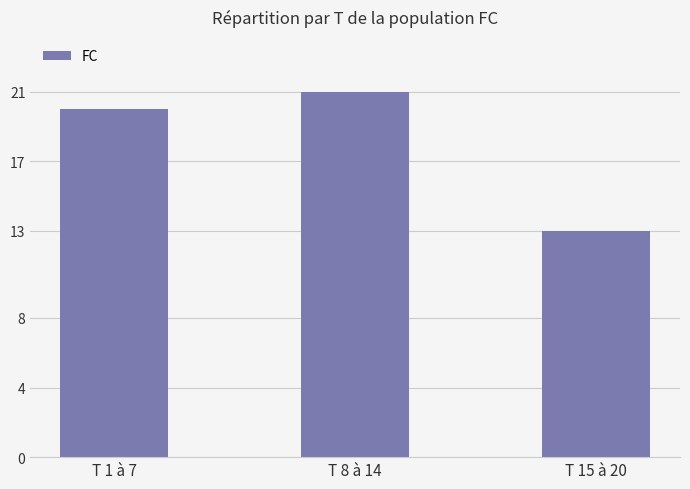

The value at T 8 à 14 is 21. True or false?

True